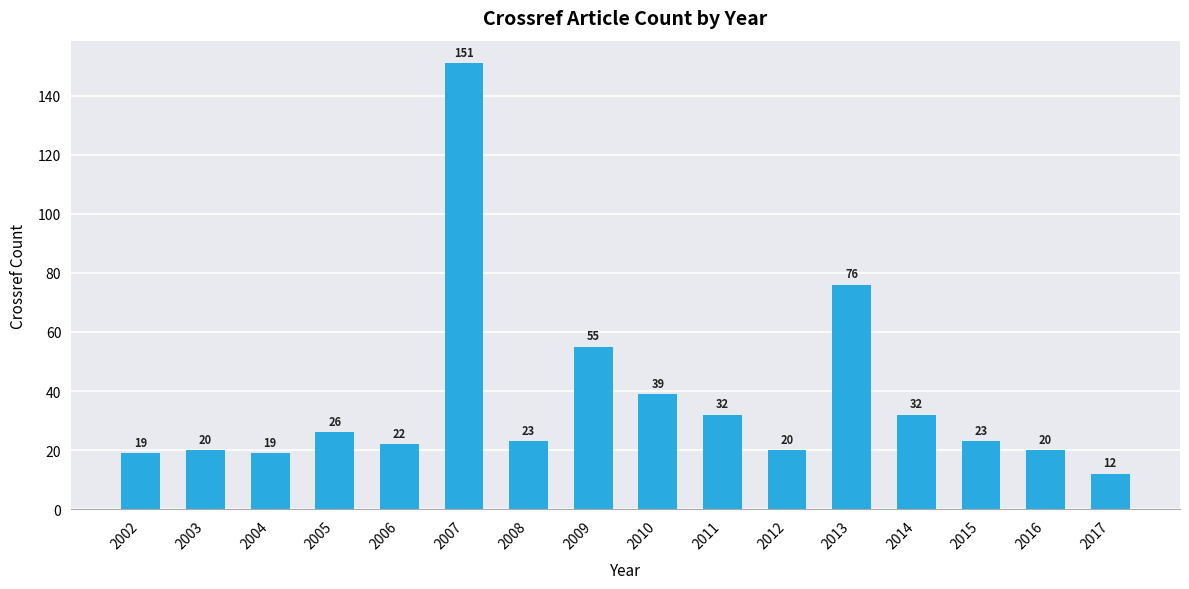

Is it true that the value at 2005 is 26?

True